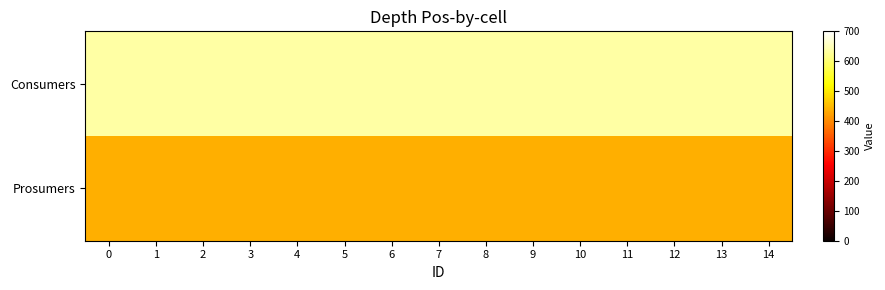

What is the difference between the highest and lowest values at 1?

195